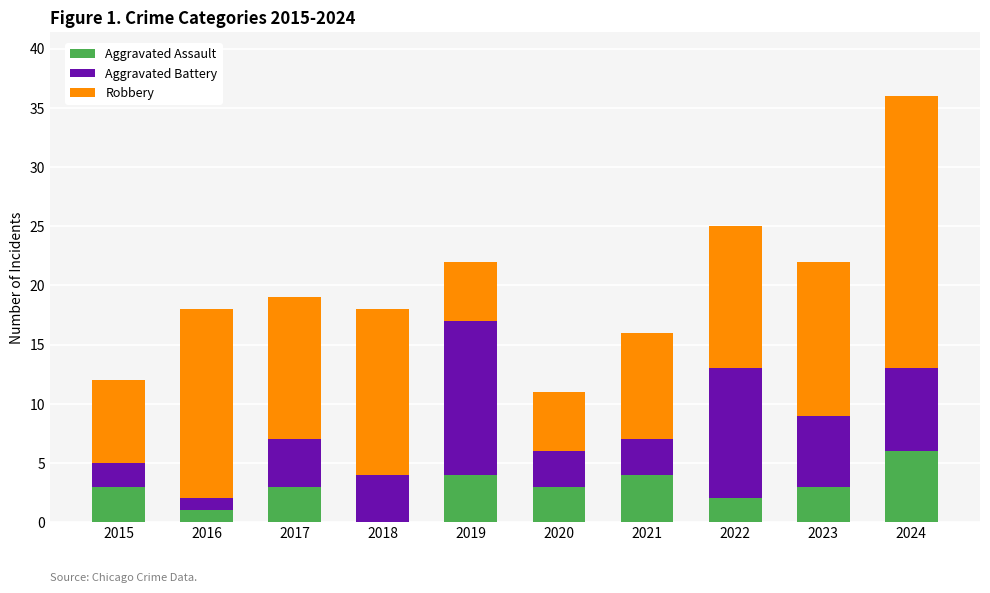

The Aggravated Assault series shows 1 at 2017. True or false?

False